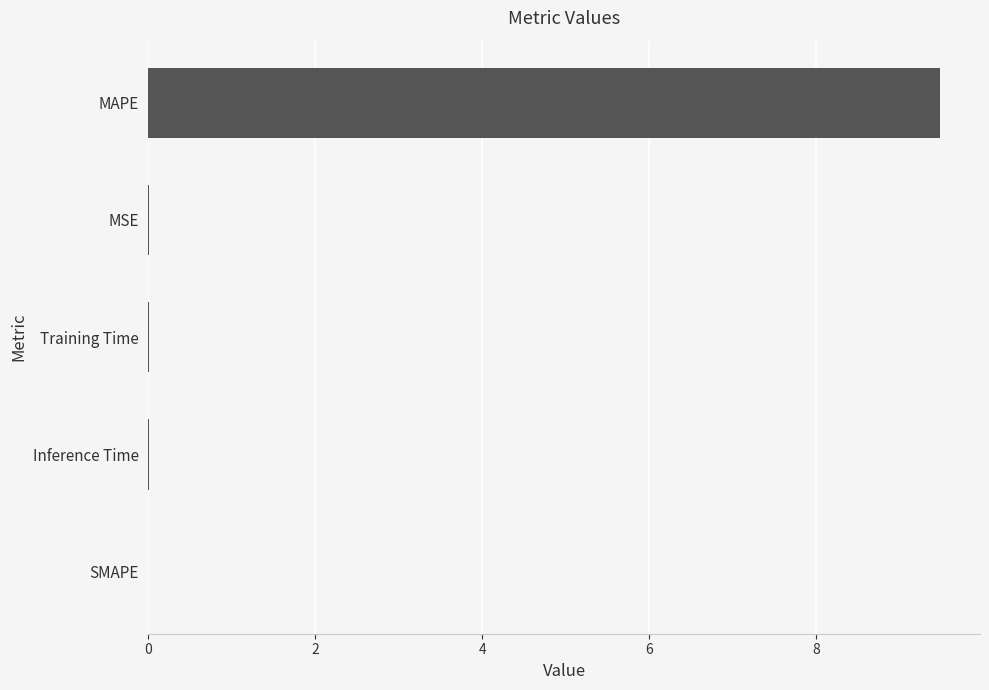

Which category has the highest value across all series?

MAPE